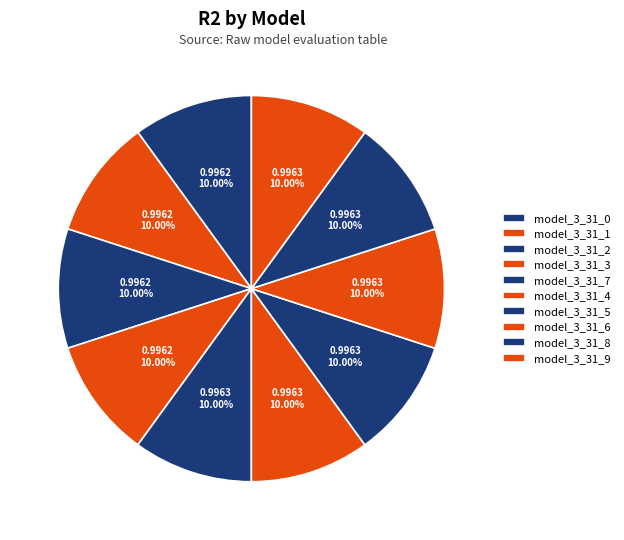

The model_3_31_2 slice represents 10% of the pie. True or false?

True